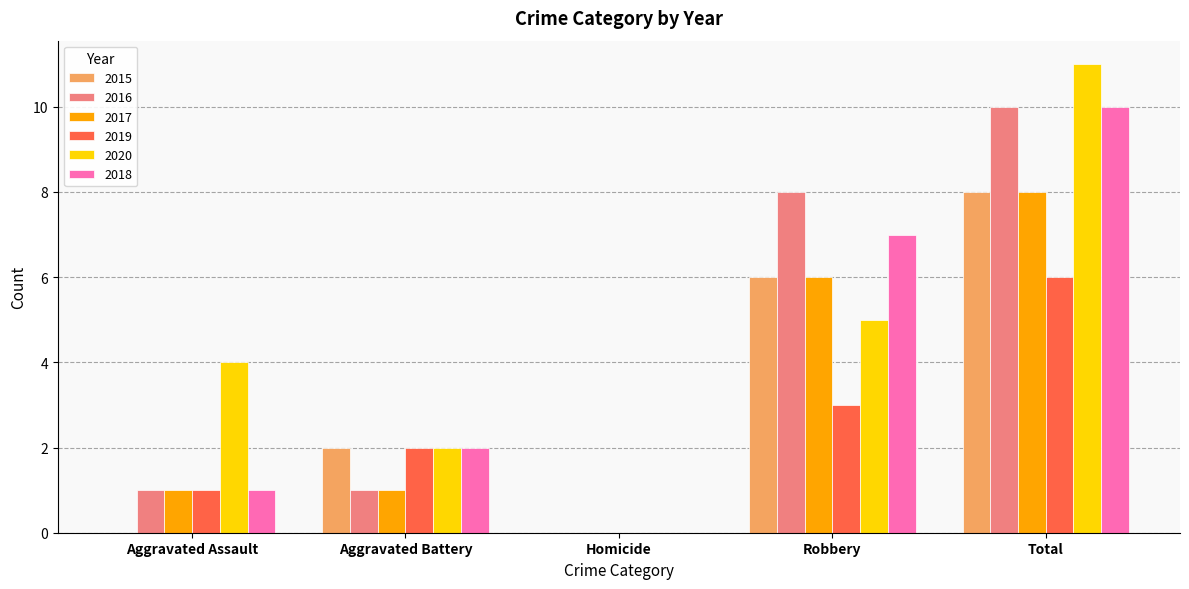

Which series has the largest range (max minus min)?

2020